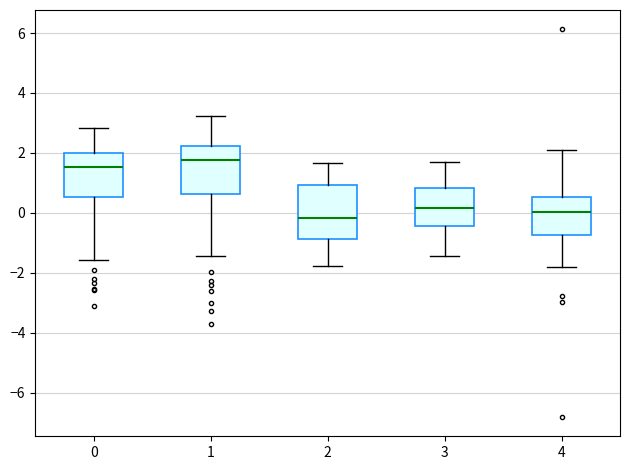

Reading left to right, read every box against the y-axis: the position of its median line, the range the box covers, and the ends of its whiskers. The values are not printed on the chart, so give them approximately, as read against the axis.

0: median 1.6, box 0.6 to 2.0, whiskers -1.6 to 2.8
1: median 1.8, box 0.6 to 2.2, whiskers -1.4 to 3.2
2: median -0.2, box -0.8 to 1.0, whiskers -1.8 to 1.6
3: median 0.2, box -0.4 to 0.8, whiskers -1.4 to 1.8
4: median 0.0, box -0.8 to 0.6, whiskers -1.8 to 2.2